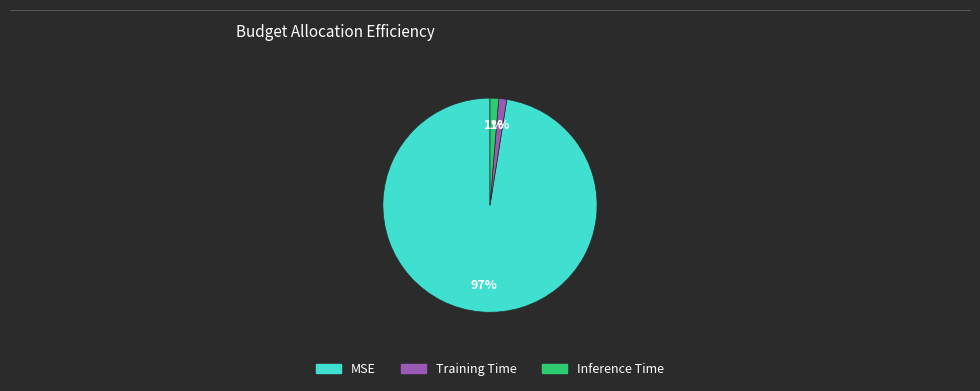

To the nearest percent, what portion does Inference Time represent?

1%